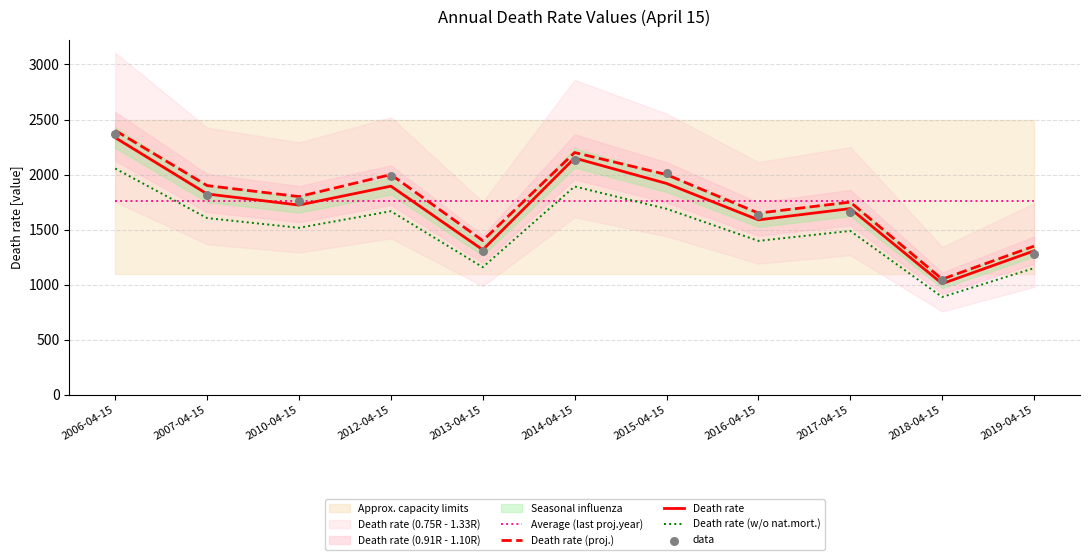

At how many categories does at least one series exceed 1960?

4